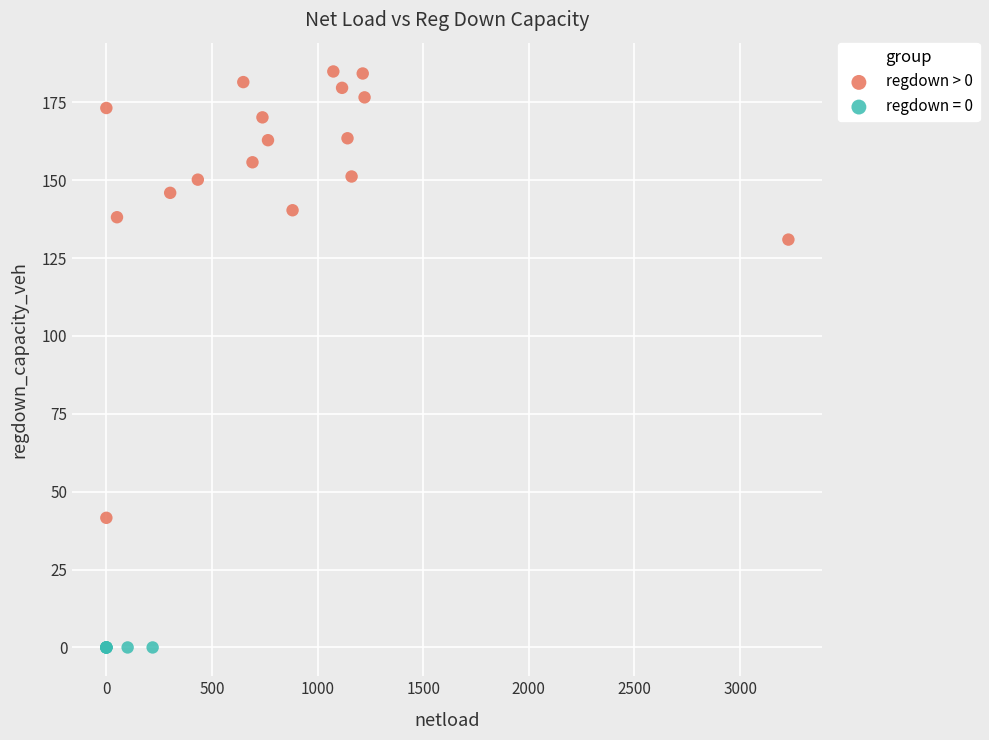

Which series contains the highest Y value?

regdown > 0